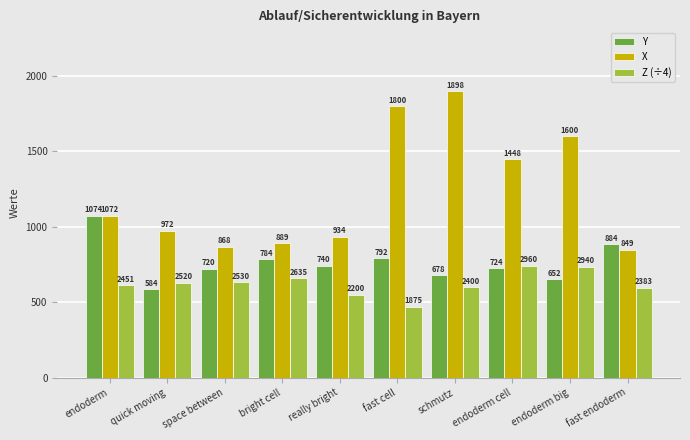

Read the Y value at really bright.

740.0